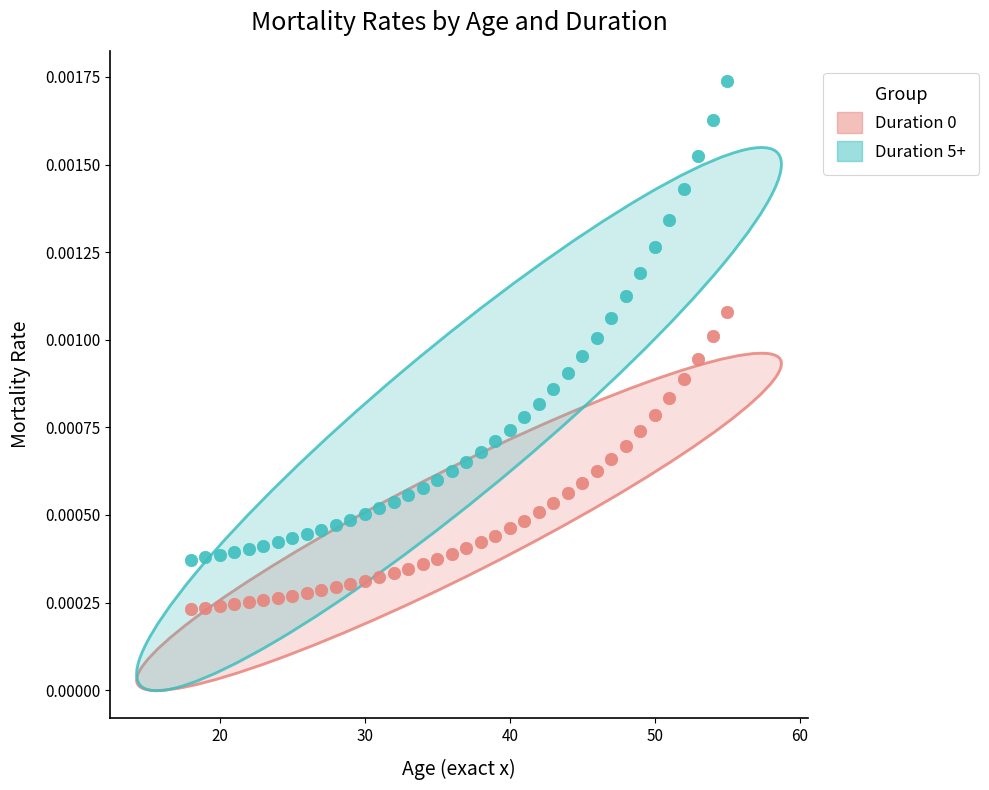

What is the X range (max minus min) for the scatter plot?

37.0